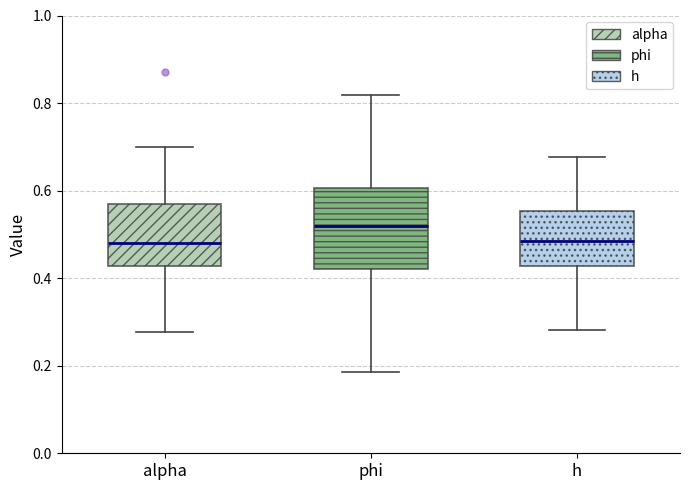

Which box's median line is the highest?

phi